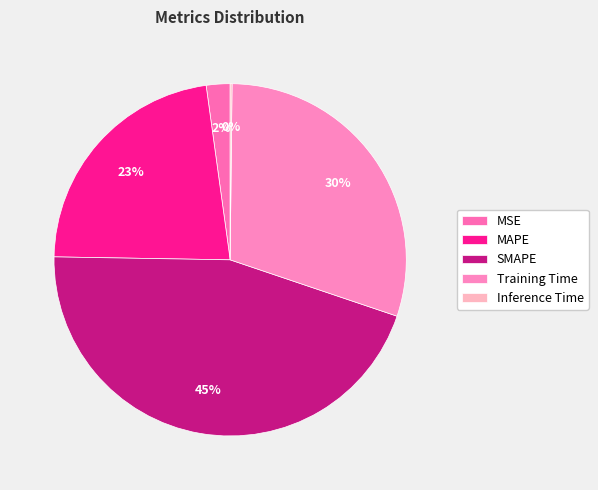

To the nearest percent, what is the average slice percentage?

20%